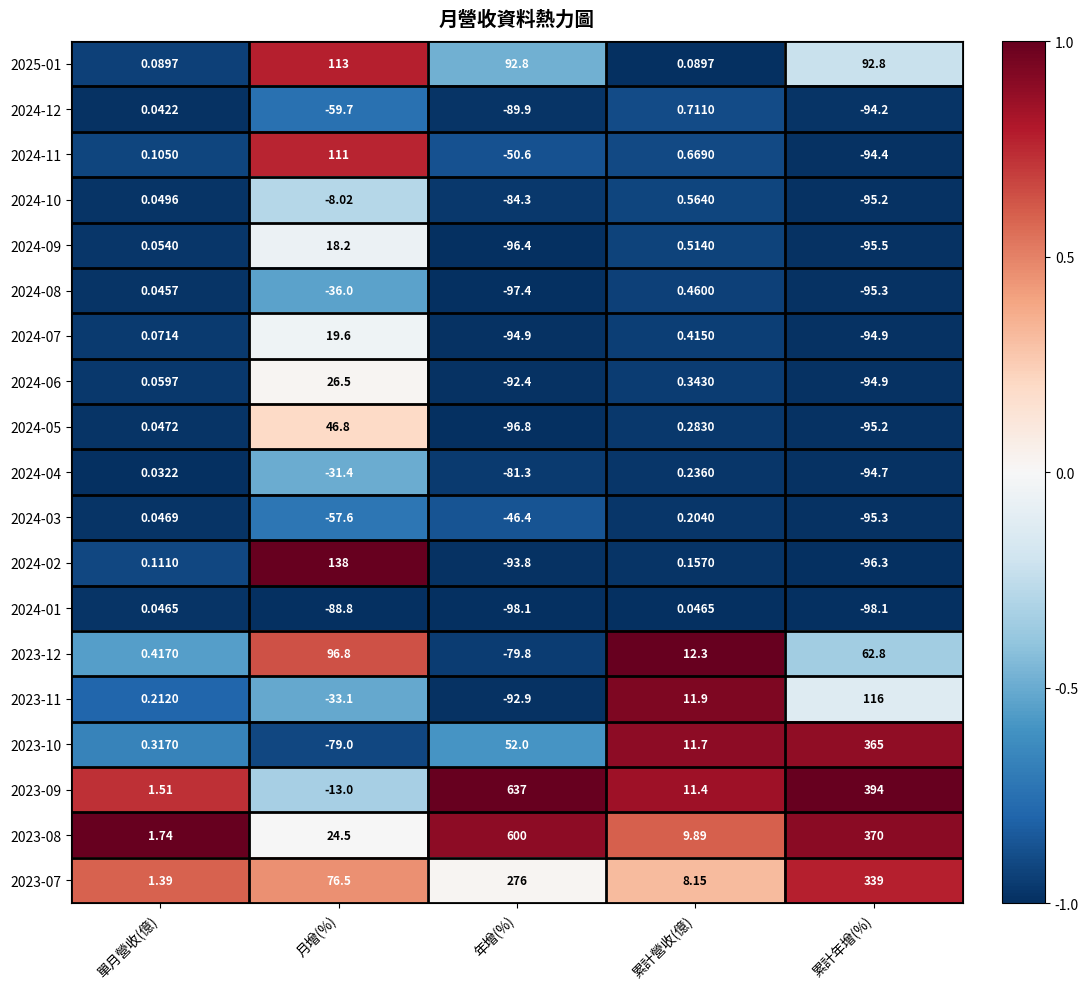

Is the value of 2024-09 at 累計營收(億) greater than the value of 2024-08 at 累計營收(億)?

Yes